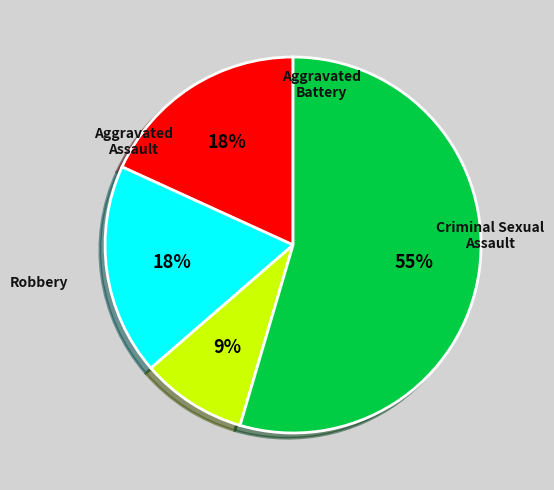

How many slices are in this pie chart?

4